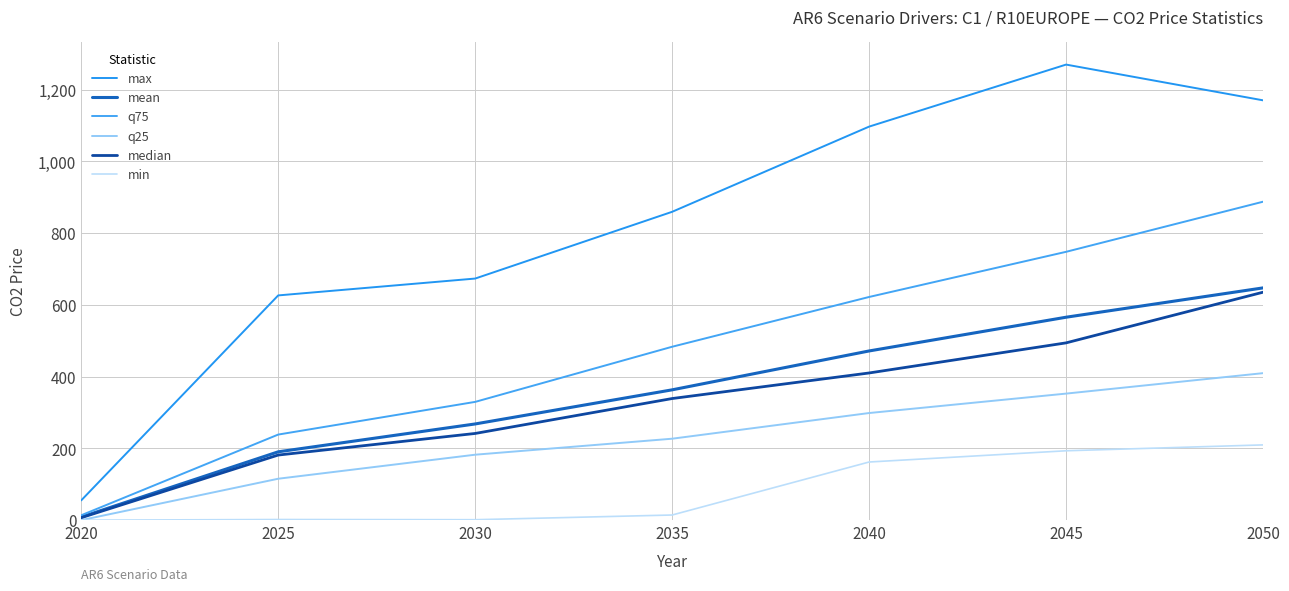

Read the median value at 2045.

494.2